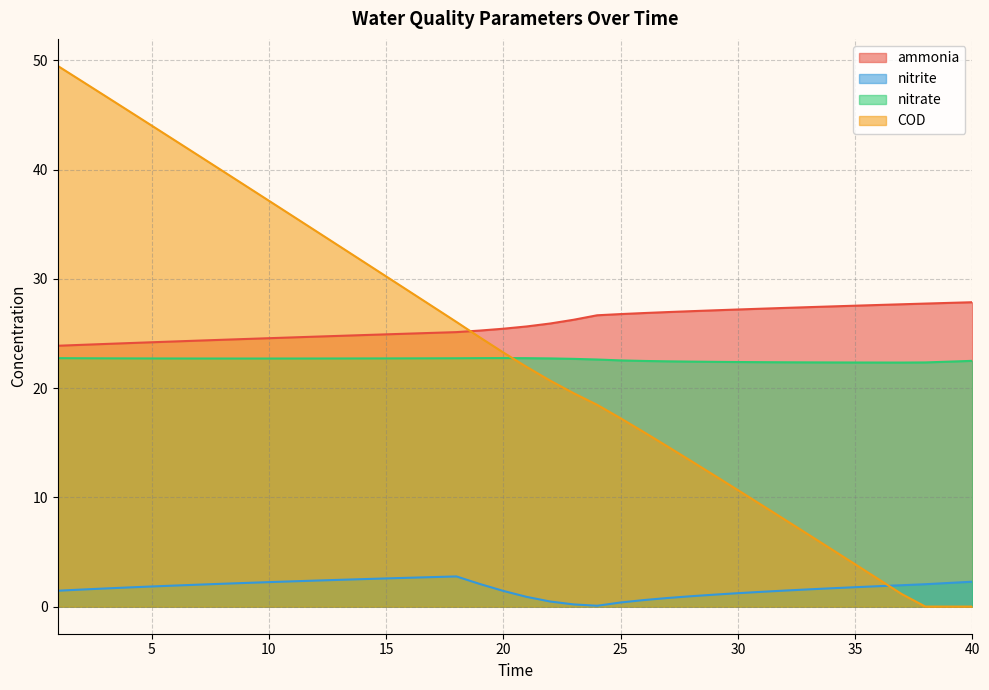

At 17, list the series in order from largest to smallest.

COD, ammonia, nitrate, nitrite